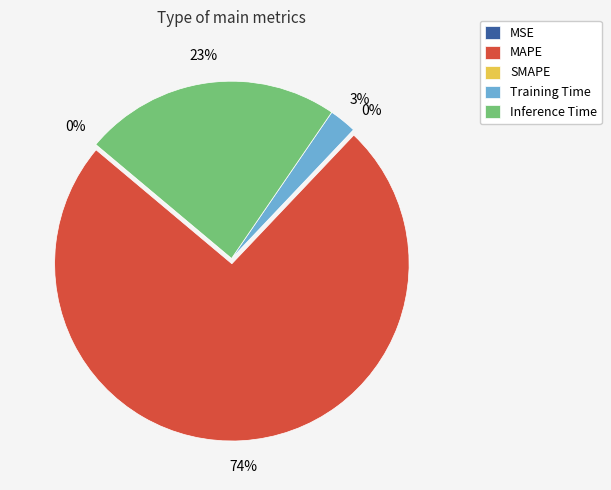

Is the sum of SMAPE and MAPE greater than half?

Yes